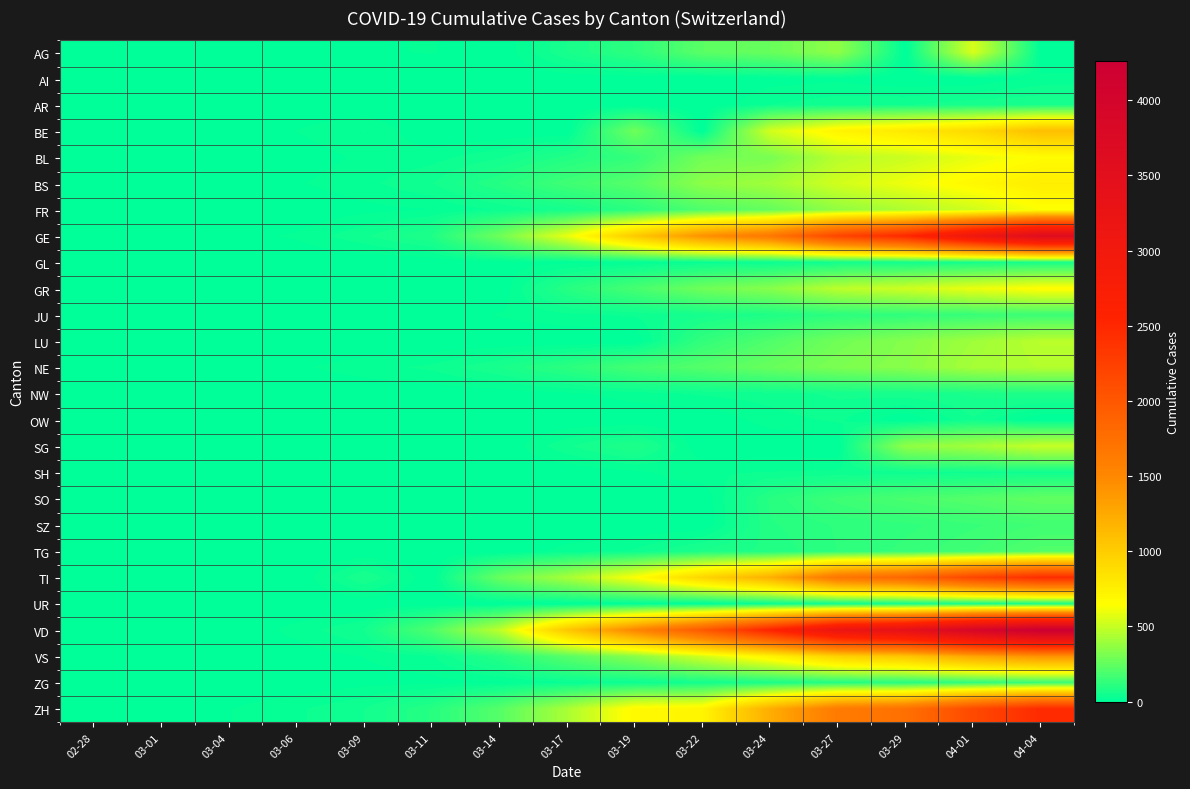

Which series has the largest range (max minus min)?

VD